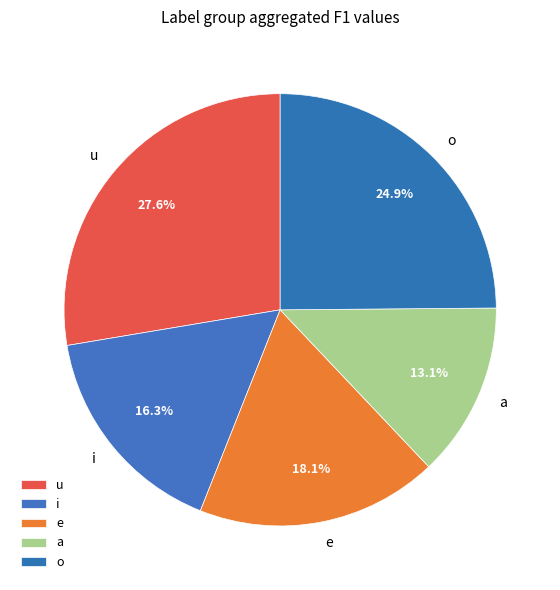

To the nearest percent, what is the average slice percentage?

20%